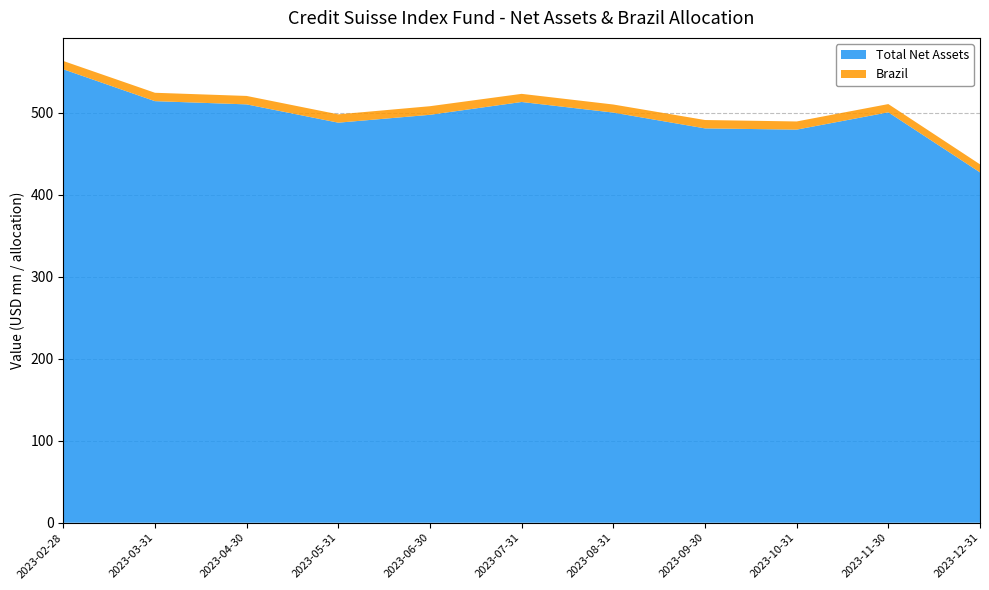

The value of Total Net Assets at 2023-09-30 is 480.7. True or false?

True